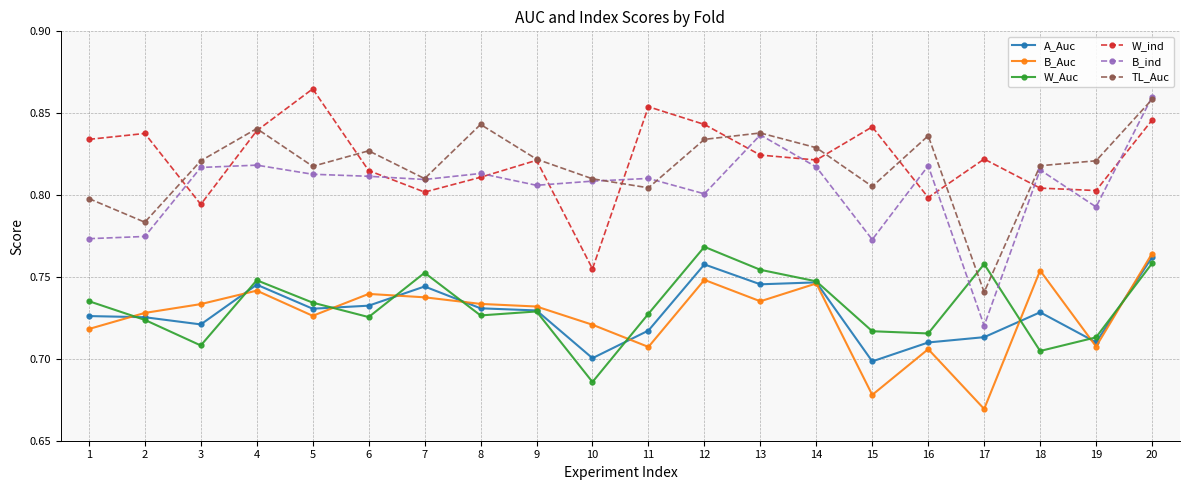

Count the B_Auc values in the range 0 to 1.

20